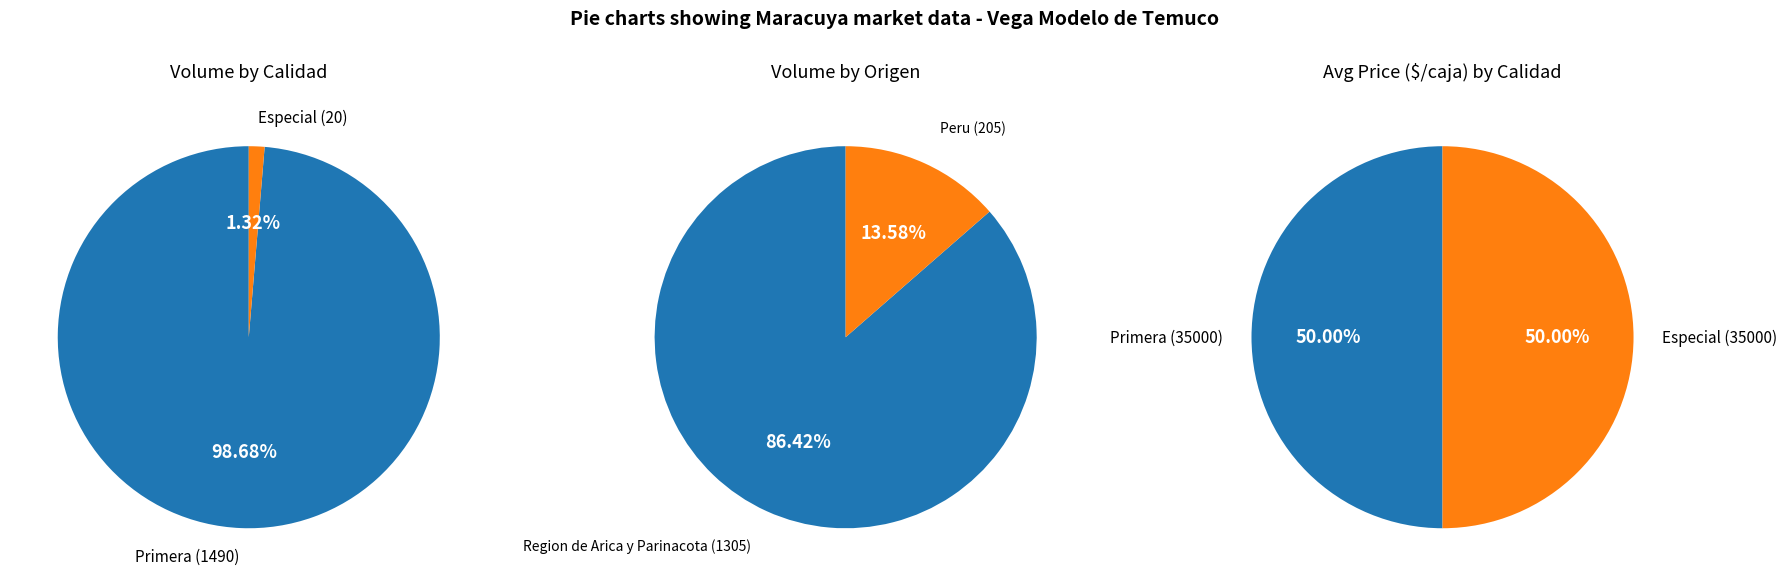

What is the ratio of the value at Especial to the value at Primera?

1.0